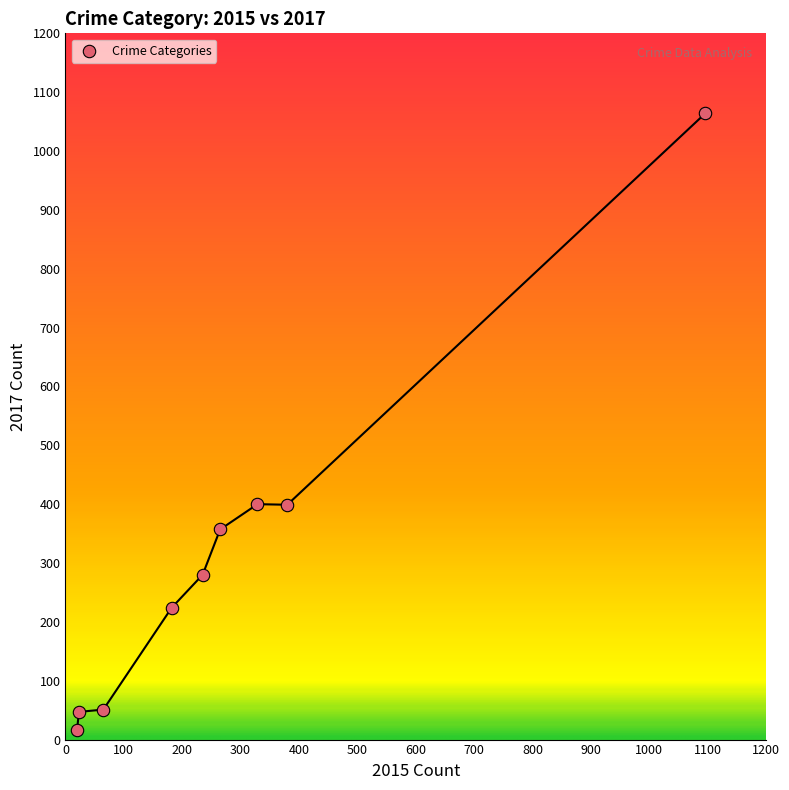

What is the range of X values (max minus min)?

1076